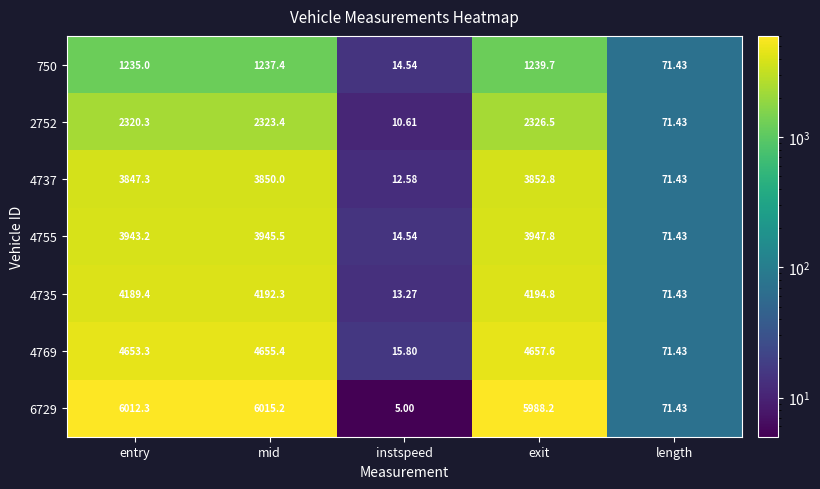

Rank the categories by 4769 value from lowest to highest.

instspeed, length, entry, mid, exit